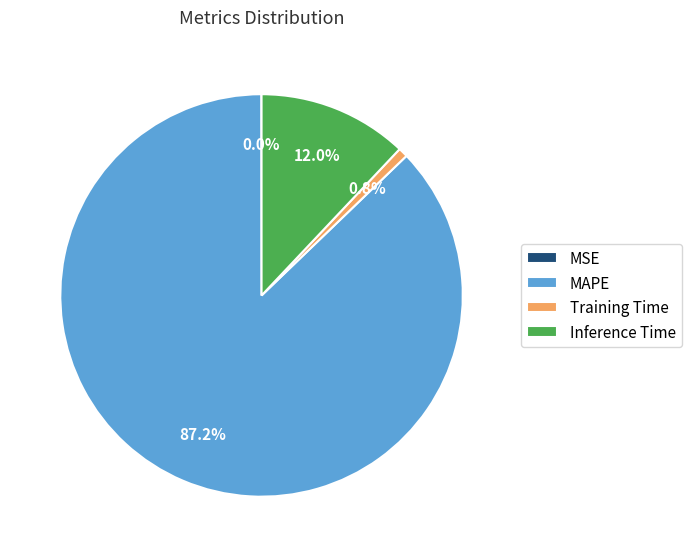

What percentage is the MAPE slice, to the nearest percent?

87%